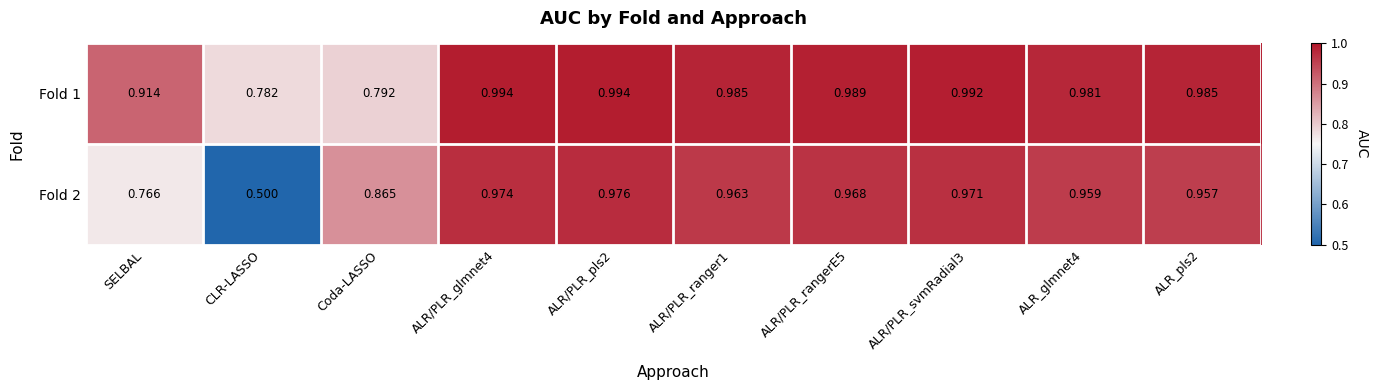

Which label corresponds to the smallest value in the chart?

CLR-LASSO